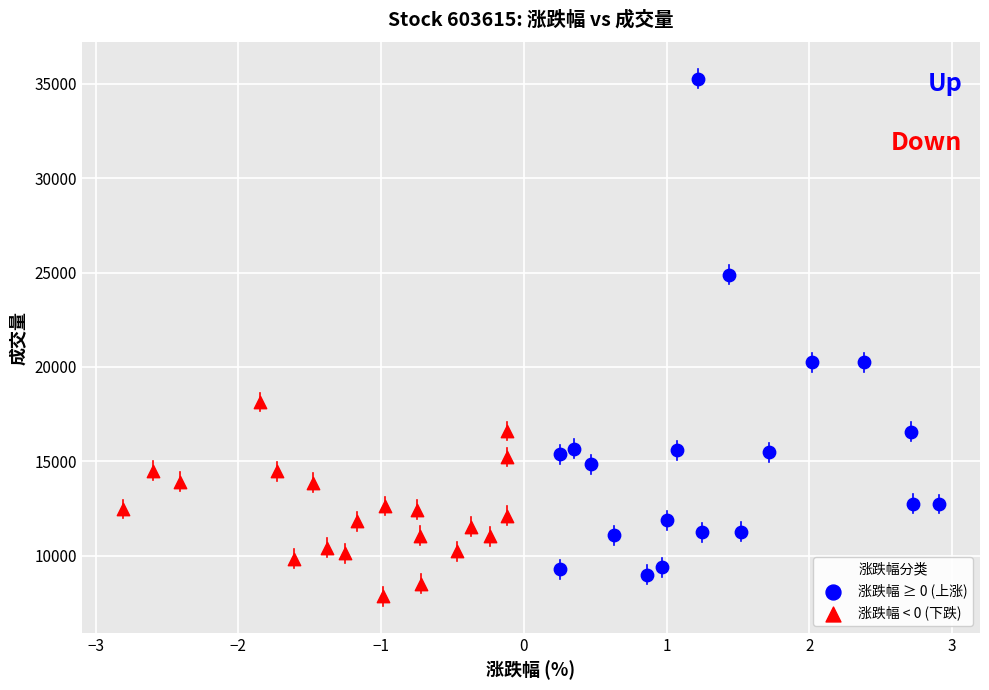

Which series reaches the maximum Y coordinate?

涨跌幅 ≥ 0 (上涨)